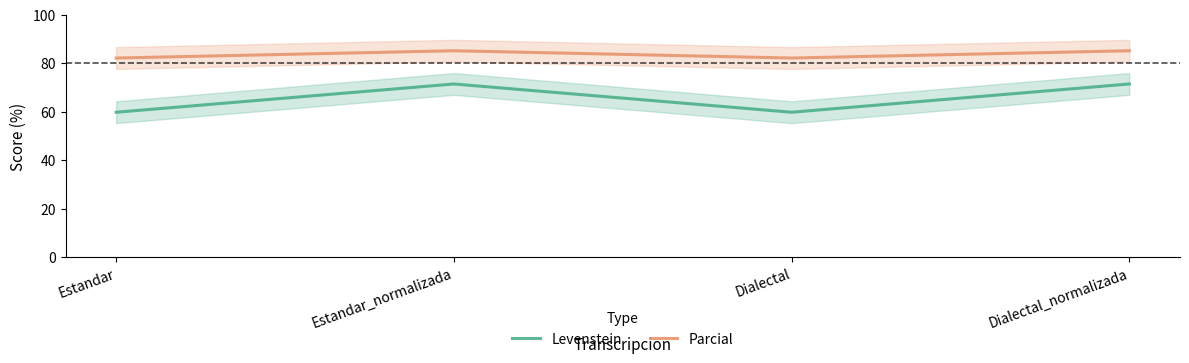

Reading left to right, transcribe all the data shown in this chart.

Levenstein: 59.8	71.5	59.8	71.5
Parcial: 82.2	85.2	82.2	85.2